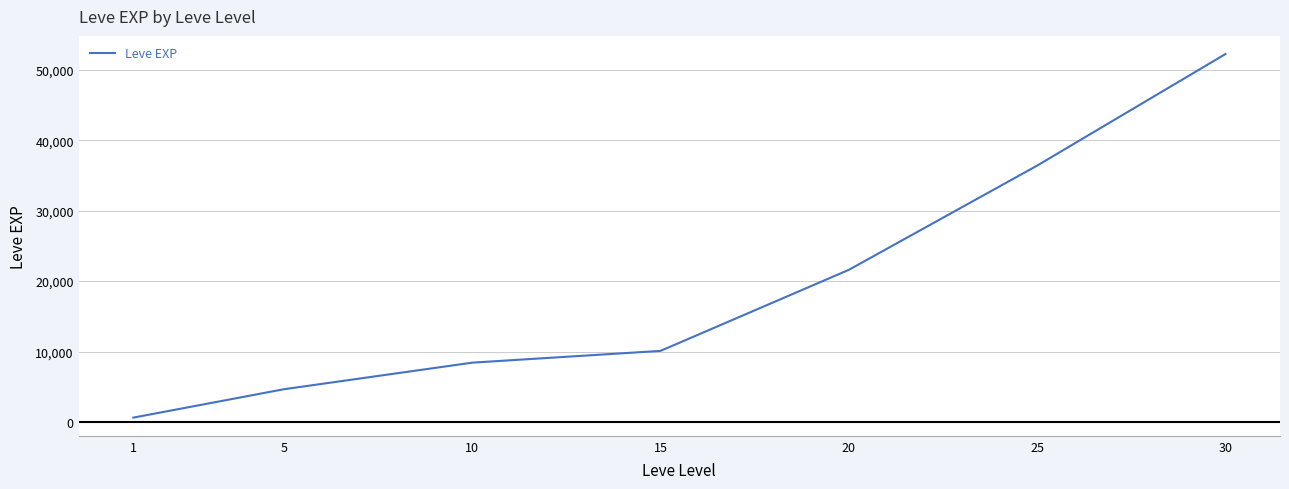

What is the maximum value shown in the chart?

52220